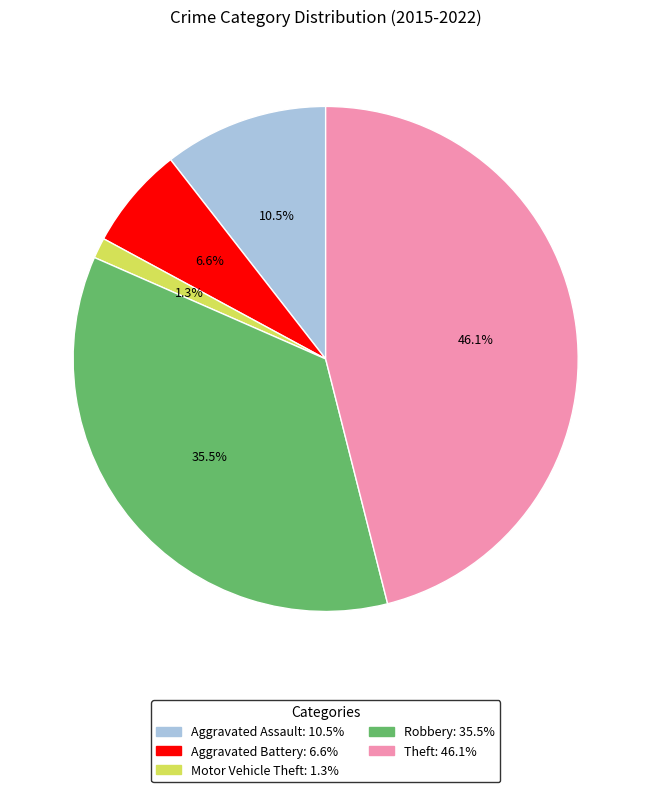

Is there any slice that represents more than half of the pie?

No